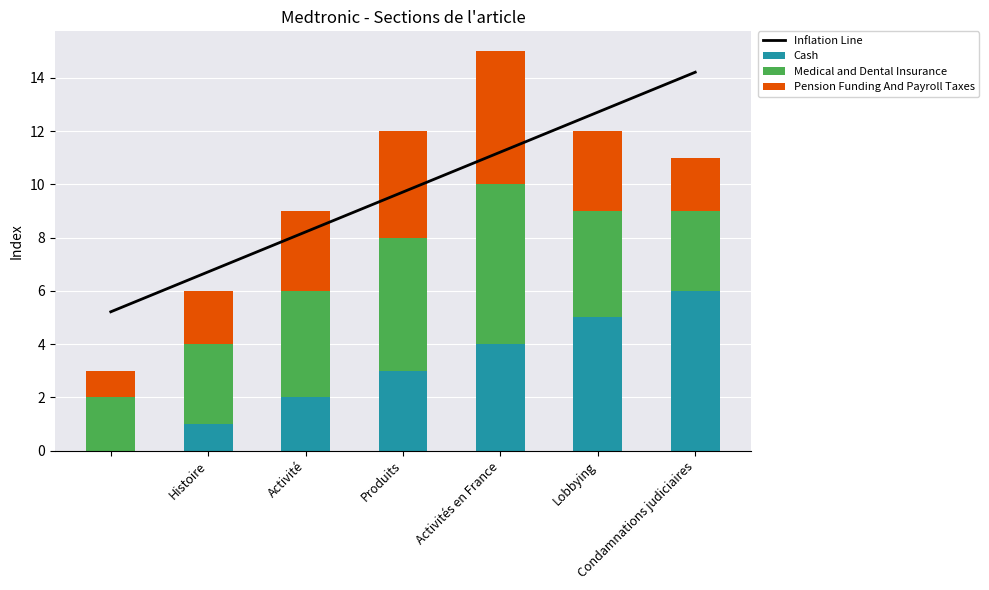

What is the maximum value for Cash?

6